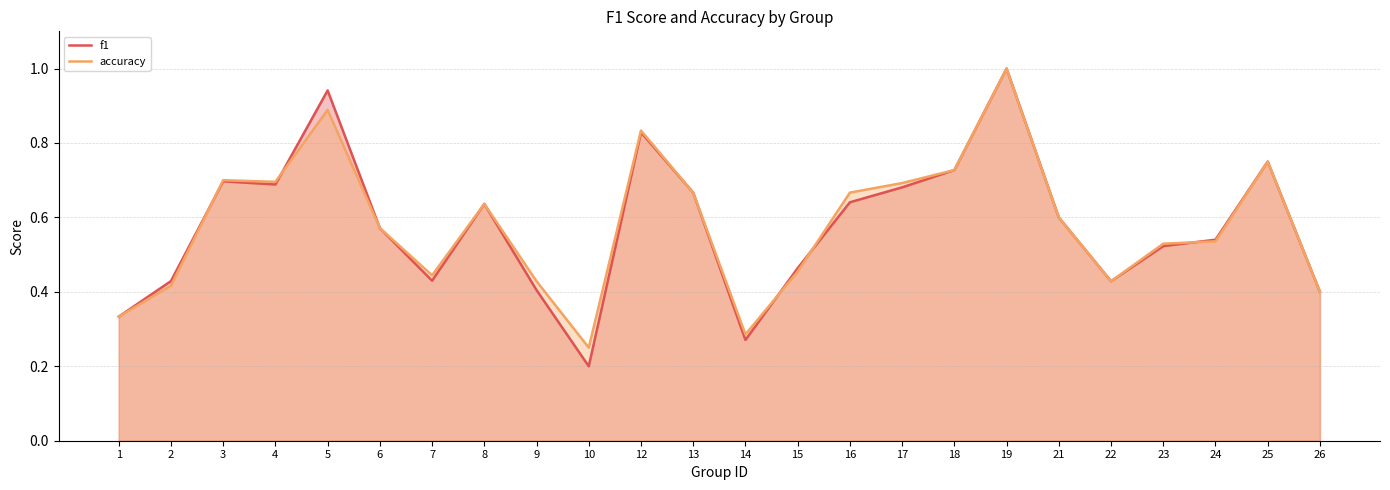

Reading left to right, transcribe all the data shown in this chart.

f1: 1=0.3	2=0.4	3=0.7	4=0.7	5=0.9	6=0.6	7=0.4	8=0.6	9=0.4	10=0.2	12=0.8	13=0.7	14=0.3	15=0.5	16=0.6	17=0.7	18=0.7	19=1.0	21=0.6	22=0.4	23=0.5	24=0.5	25=0.8	26=0.4
accuracy: 1=0.3	2=0.4	3=0.7	4=0.7	5=0.9	6=0.6	7=0.4	8=0.6	9=0.4	10=0.2	12=0.8	13=0.7	14=0.3	15=0.5	16=0.7	17=0.7	18=0.7	19=1.0	21=0.6	22=0.4	23=0.5	24=0.5	25=0.8	26=0.4